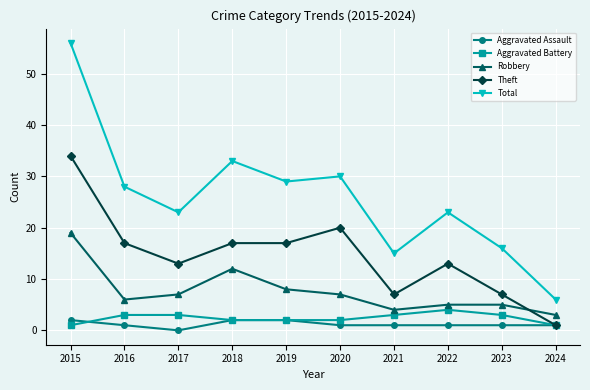

What is the value of the Total point at the 2nd from the left?

28